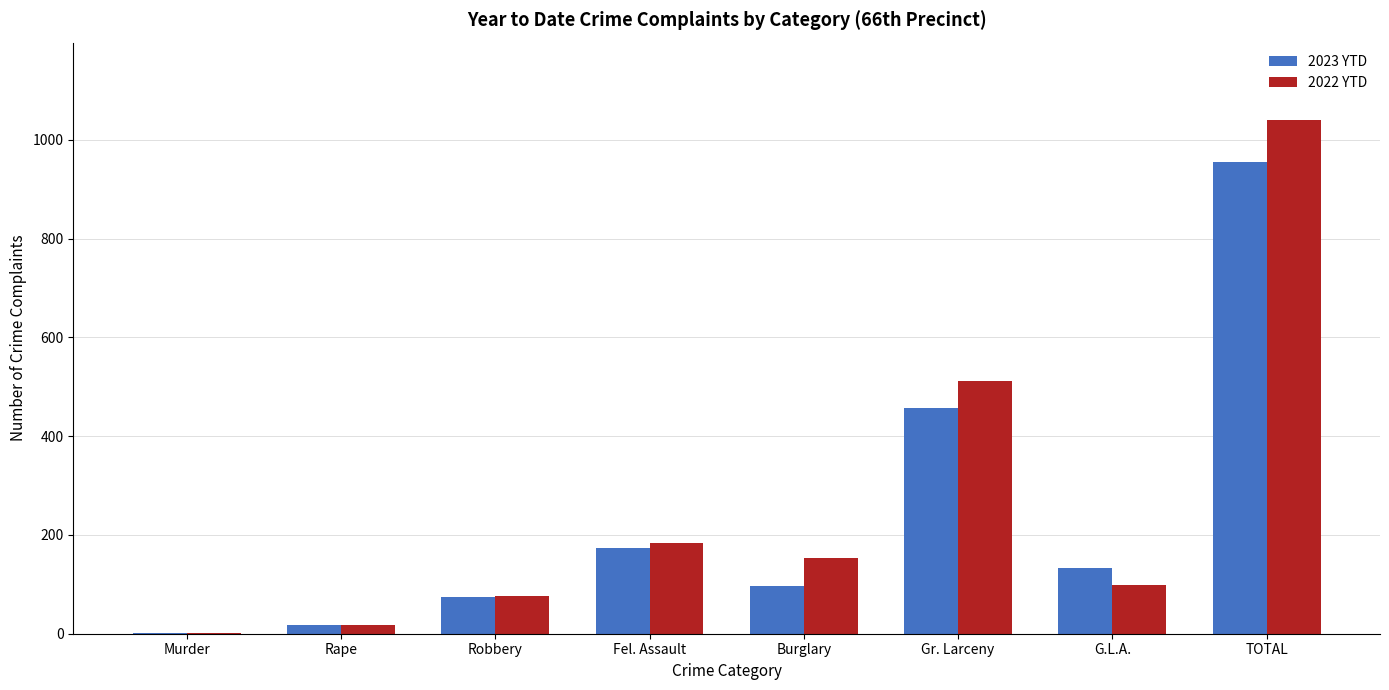

At which category does the chart reach its peak across all series?

TOTAL